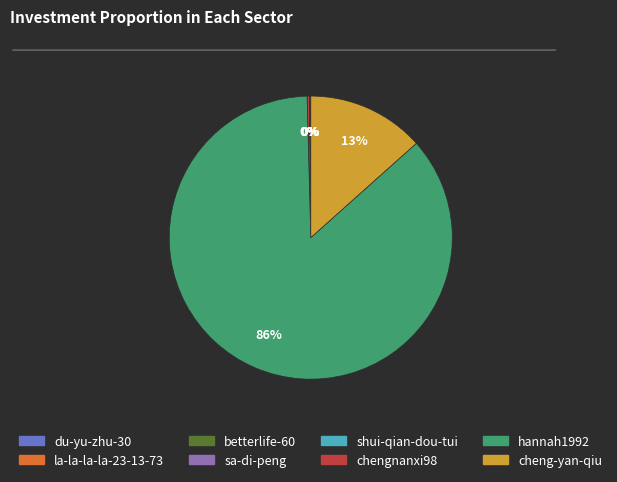

Which slice is the largest?

hannah1992